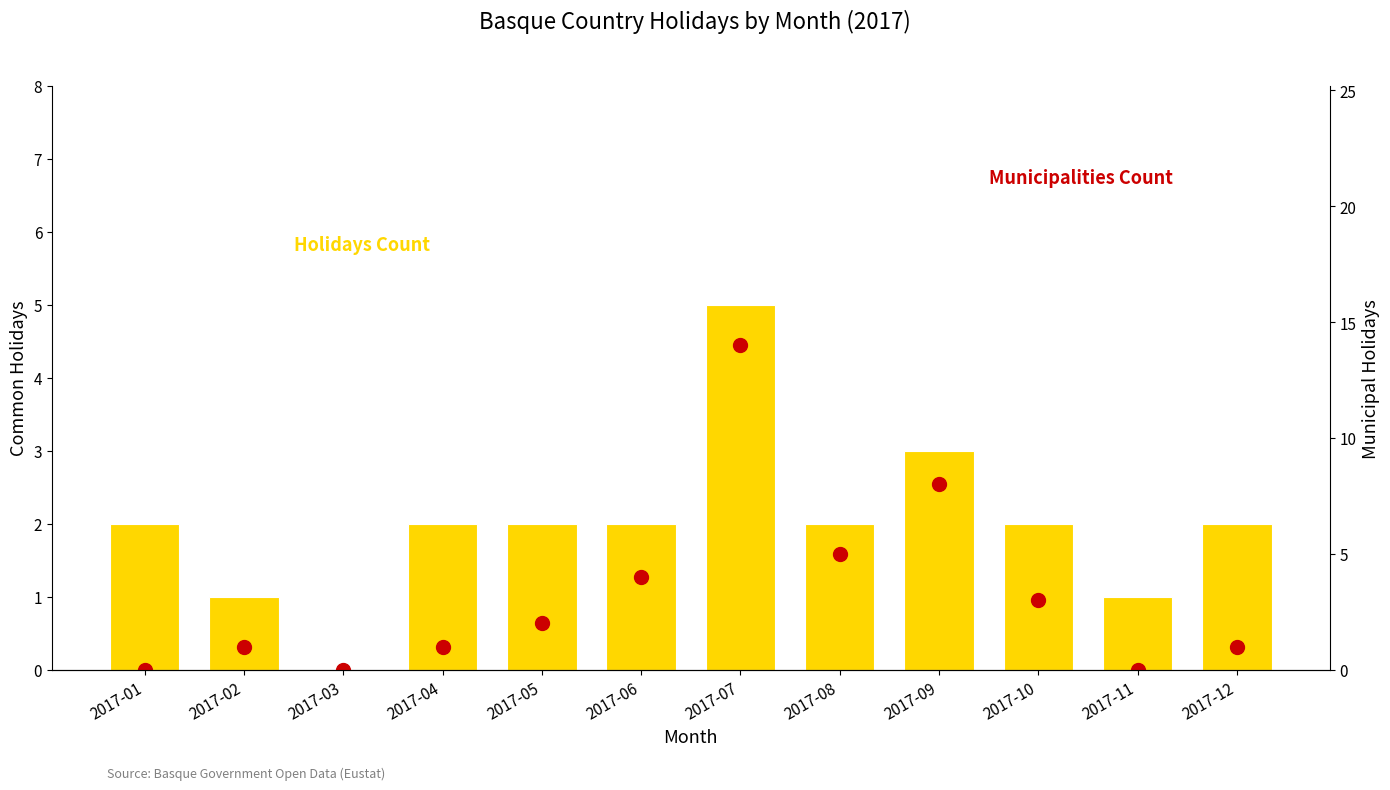

What are all the series names shown in the legend?

Holidays Count, Municipalities Count